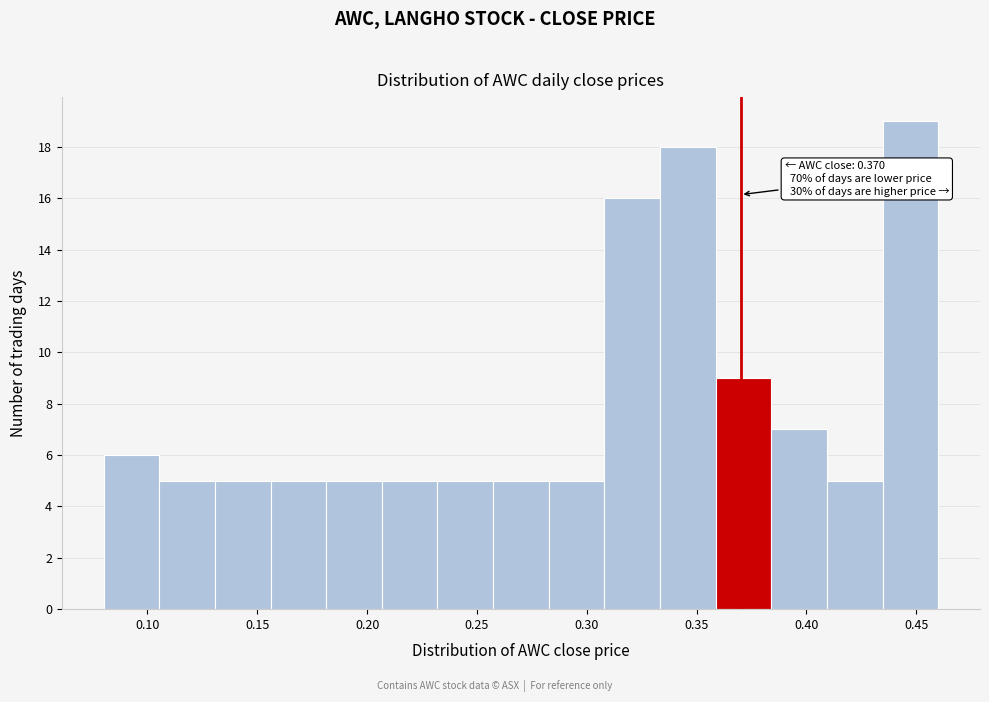

Over which range of the x-axis is the bar tallest?

0.435 to 0.460